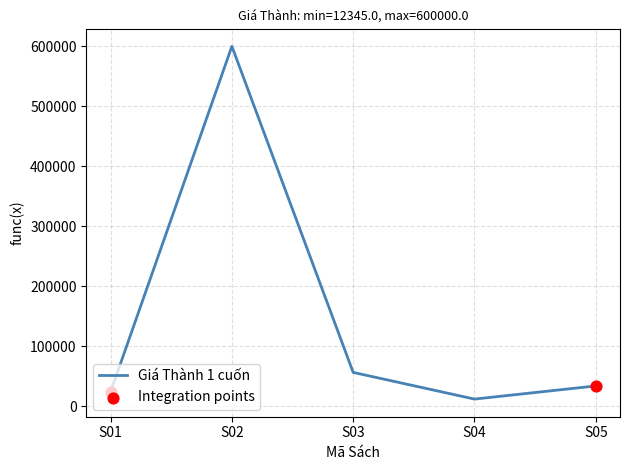

What is the ratio of the value at S02 to the value at S01?

24.5